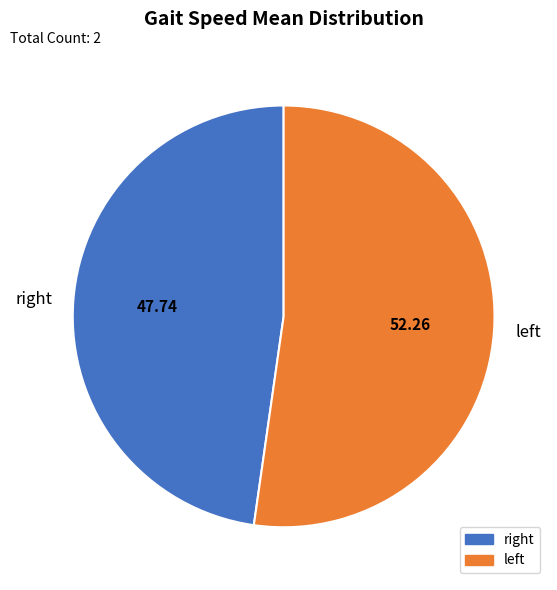

Which slice is the largest?

left